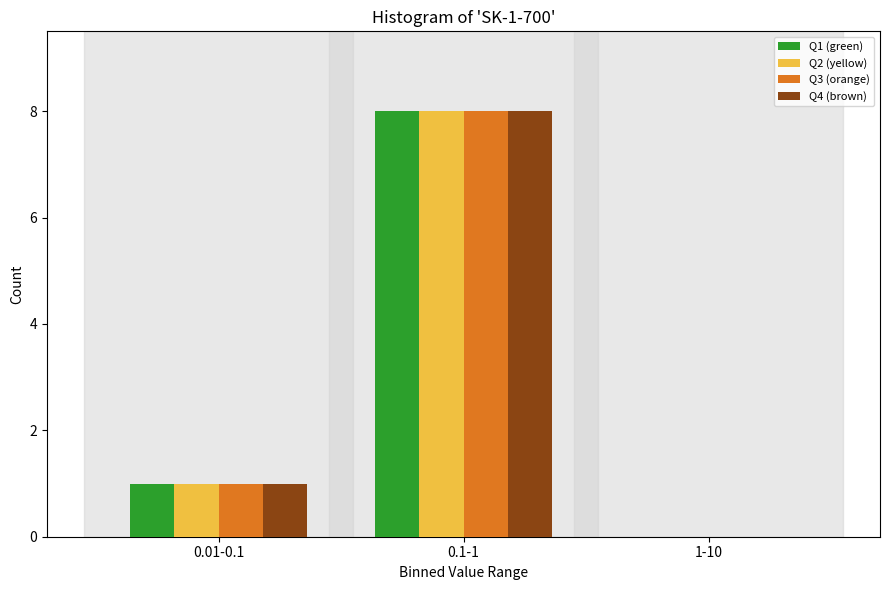

Reading left to right, list all the values displayed in this chart.

Q1 (green): 0.01-0.1=1	0.1-1=8	1-10=0
Q2 (yellow): 0.01-0.1=1	0.1-1=8	1-10=0
Q3 (orange): 0.01-0.1=1	0.1-1=8	1-10=0
Q4 (brown): 0.01-0.1=1	0.1-1=8	1-10=0